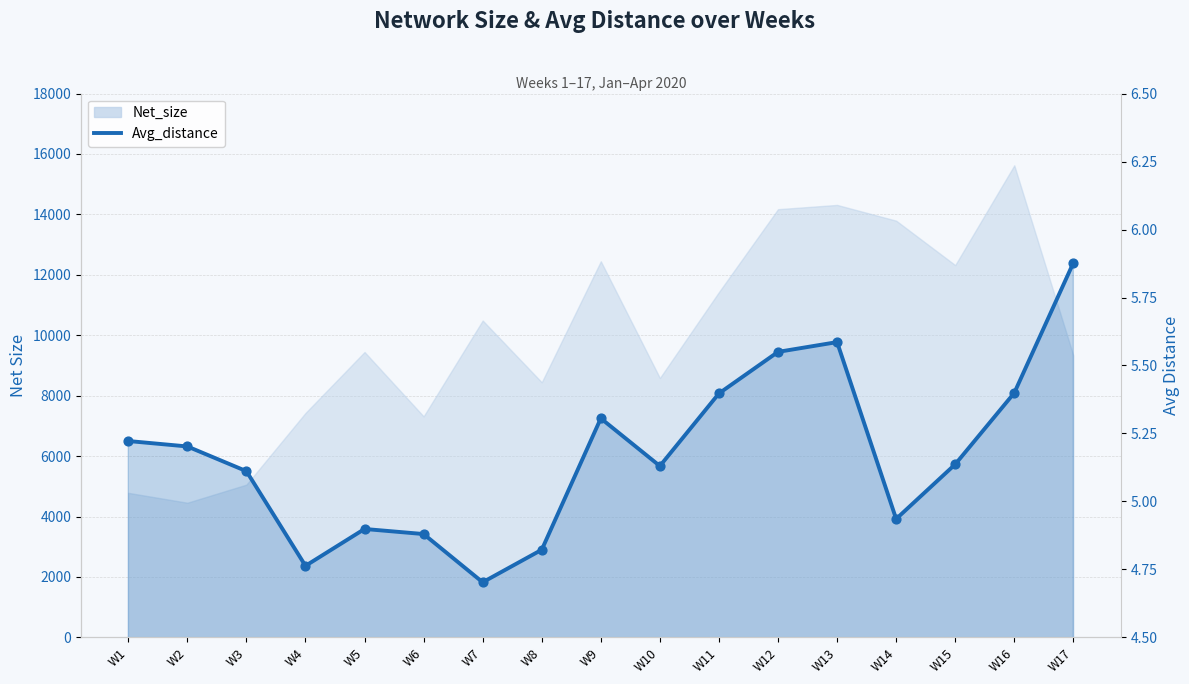

Between W13 and W8, which is larger?

W13